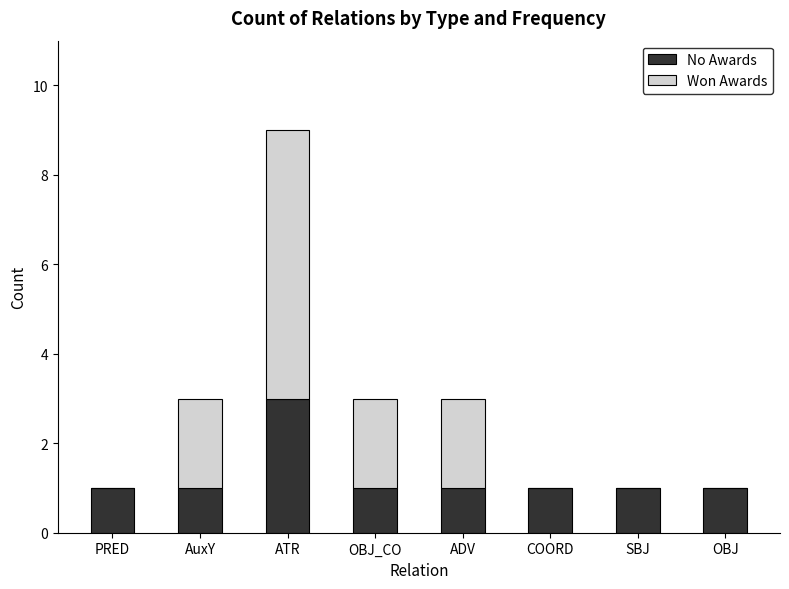

Reading left to right, what are the values for No Awards?

PRED=1	AuxY=1	ATR=3	OBJ_CO=1	ADV=1	COORD=1	SBJ=1	OBJ=1